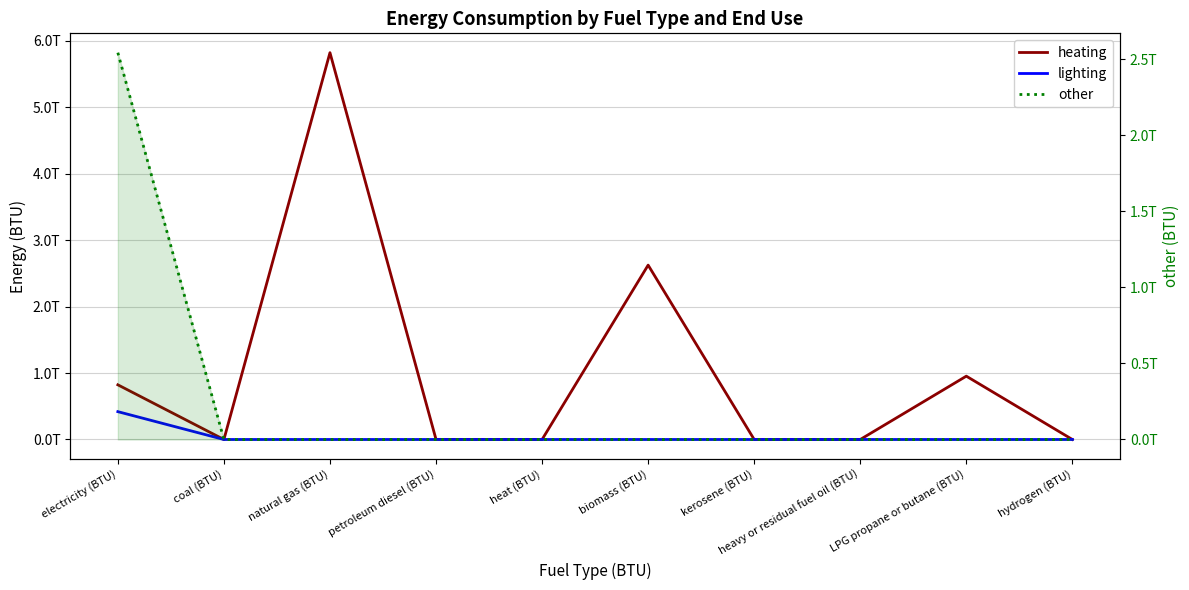

Does the chart have visible grid lines?

Yes